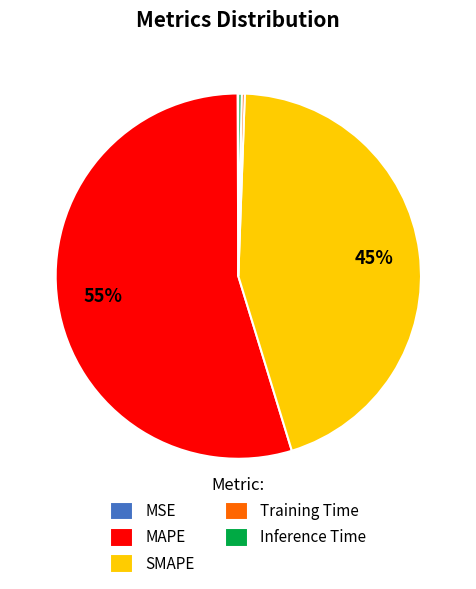

What percentage is the MAPE slice, to the nearest percent?

55%